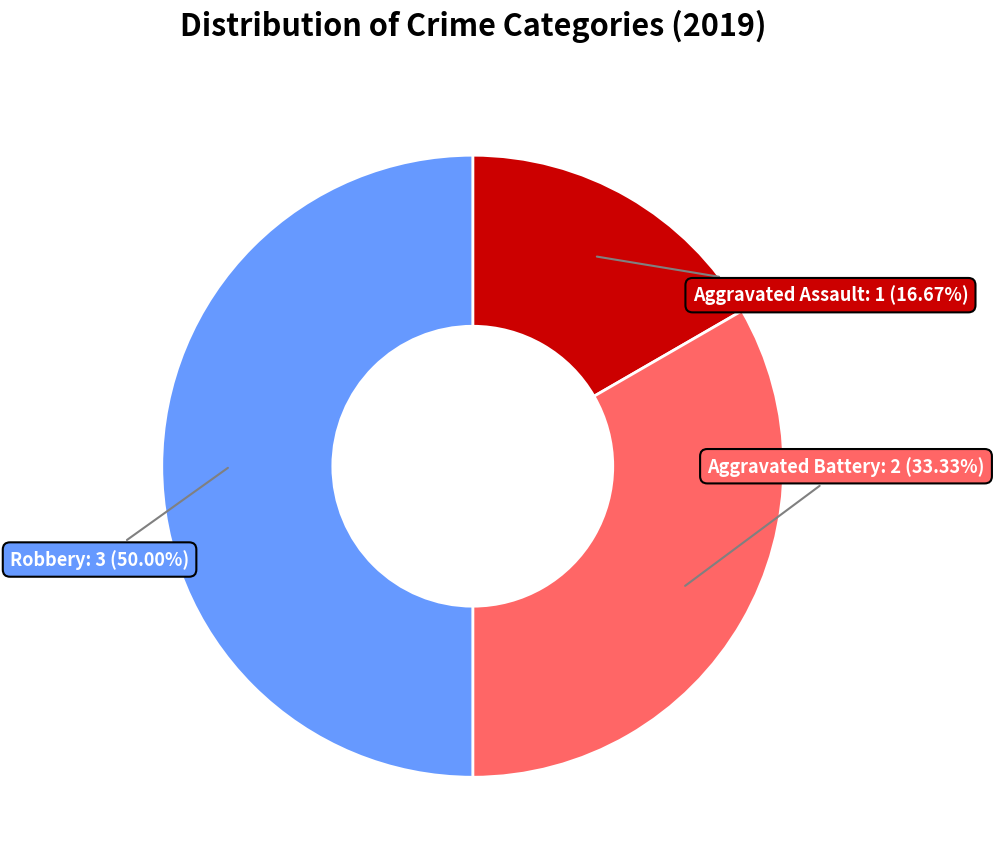

Is Aggravated Battery the majority of the pie?

No